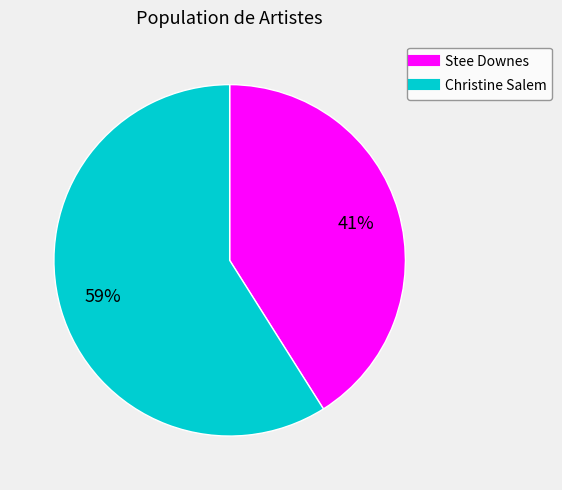

What is the largest slice in the pie chart?

Christine Salem